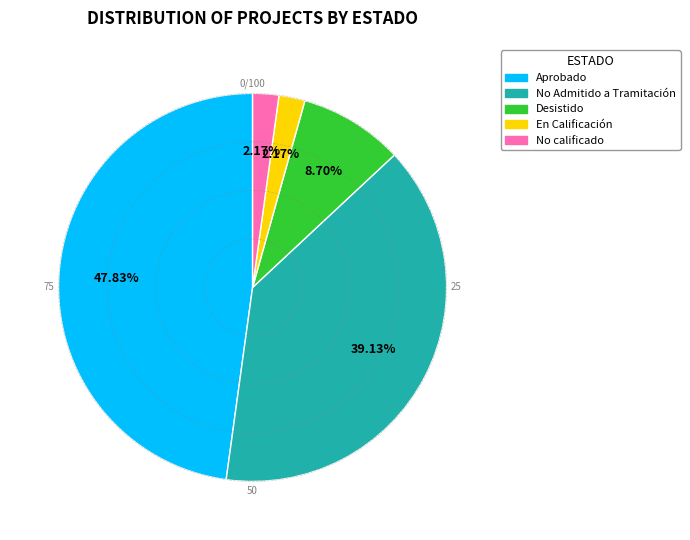

Between Aprobado and No Admitido a Tramitación, which is larger?

Aprobado